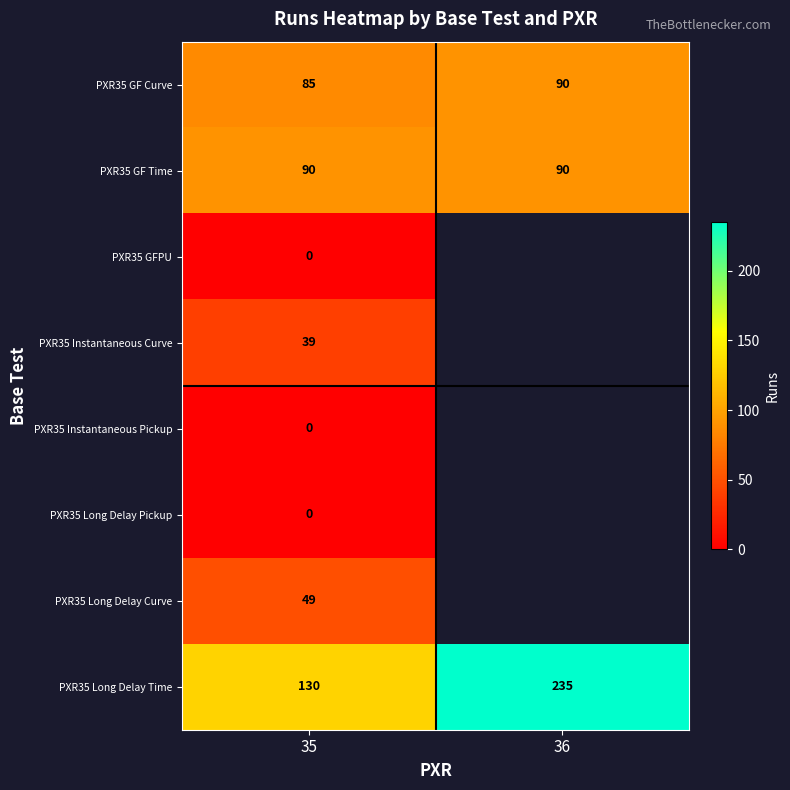

How many series are shown in this chart?

8